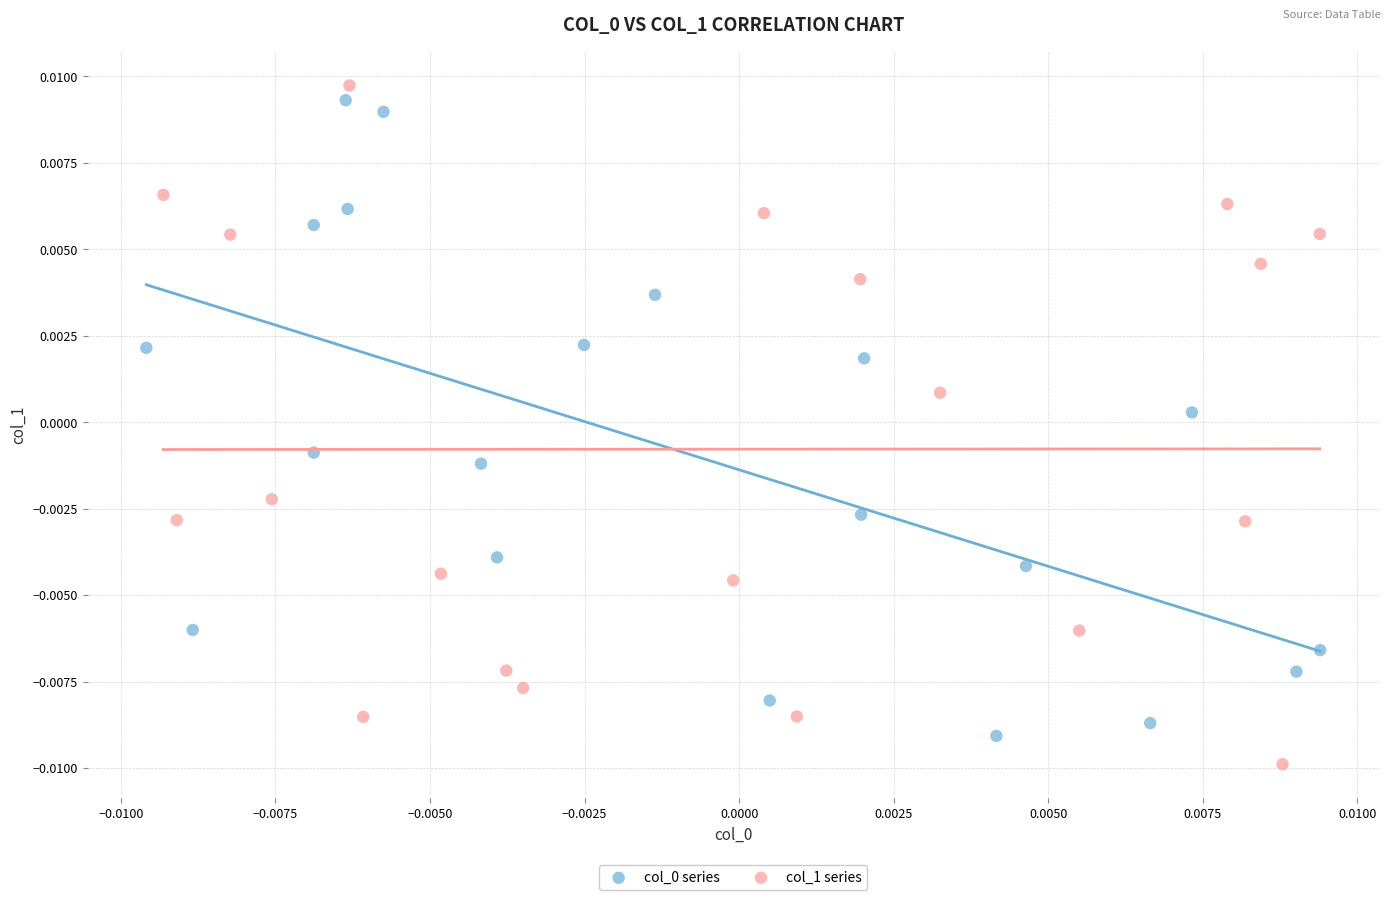

Which series reaches the maximum Y coordinate?

col_1 series